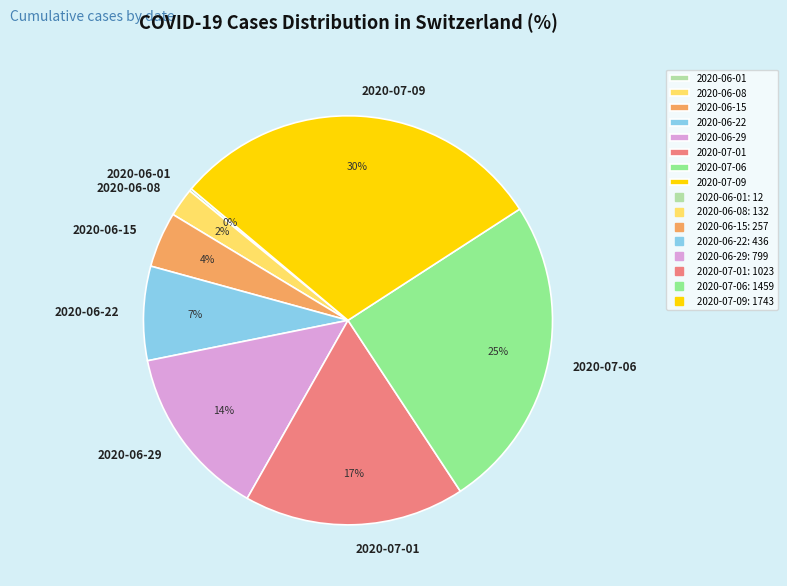

Is 2020-07-09 the majority of the pie?

No